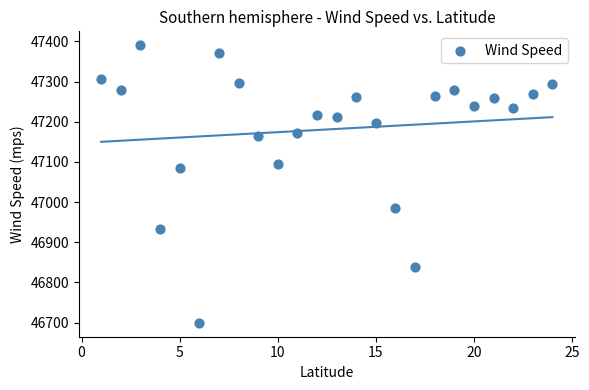

What is the range of X values (max minus min)?

23.0